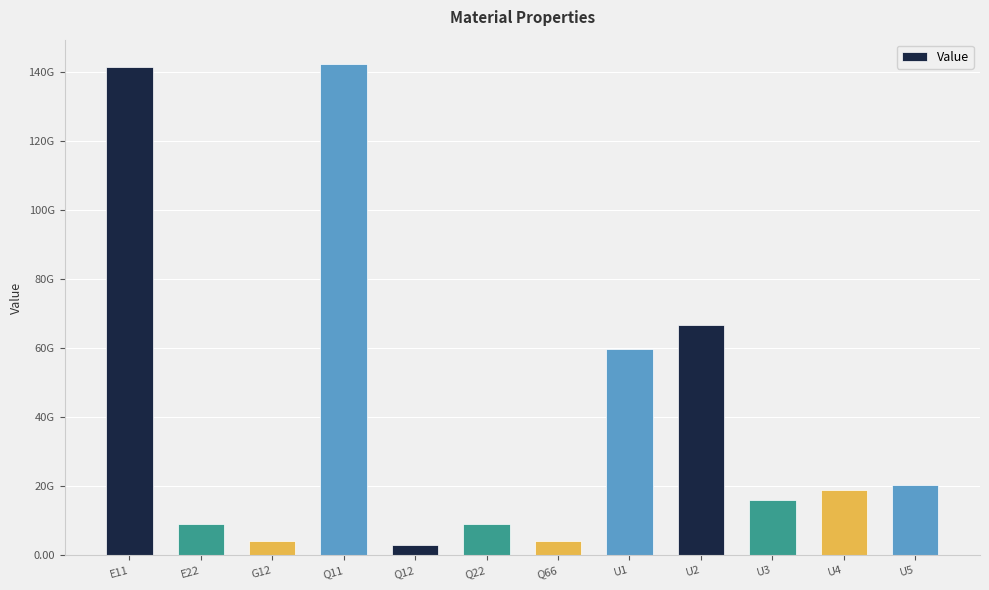

What value does the data have at E11?

141342268922.6